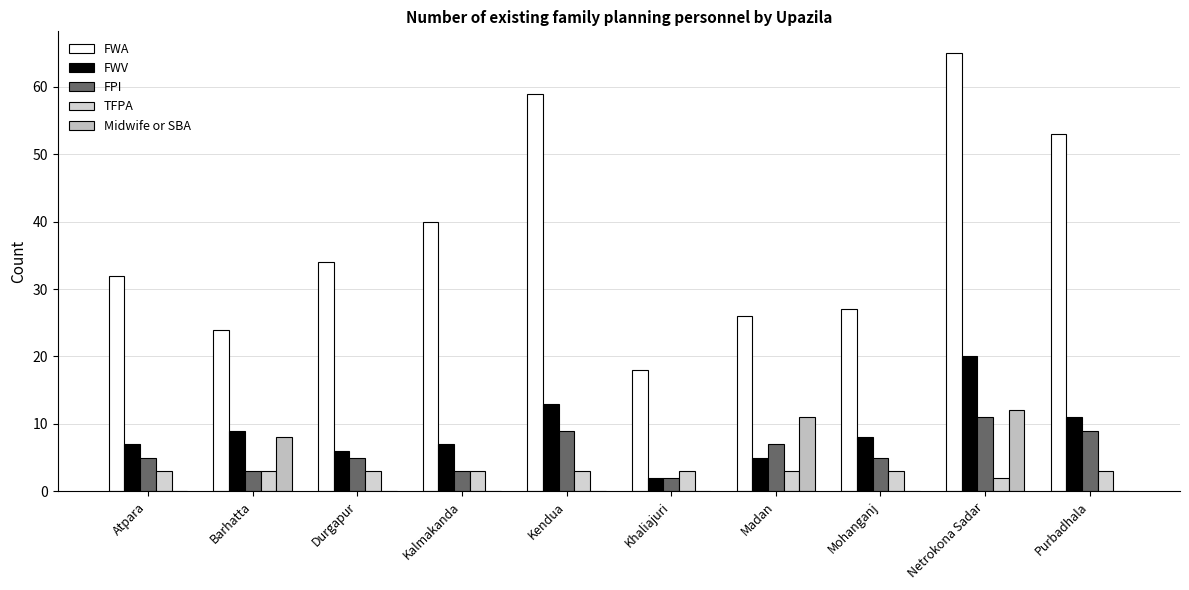

How many groups of bars are there?

10